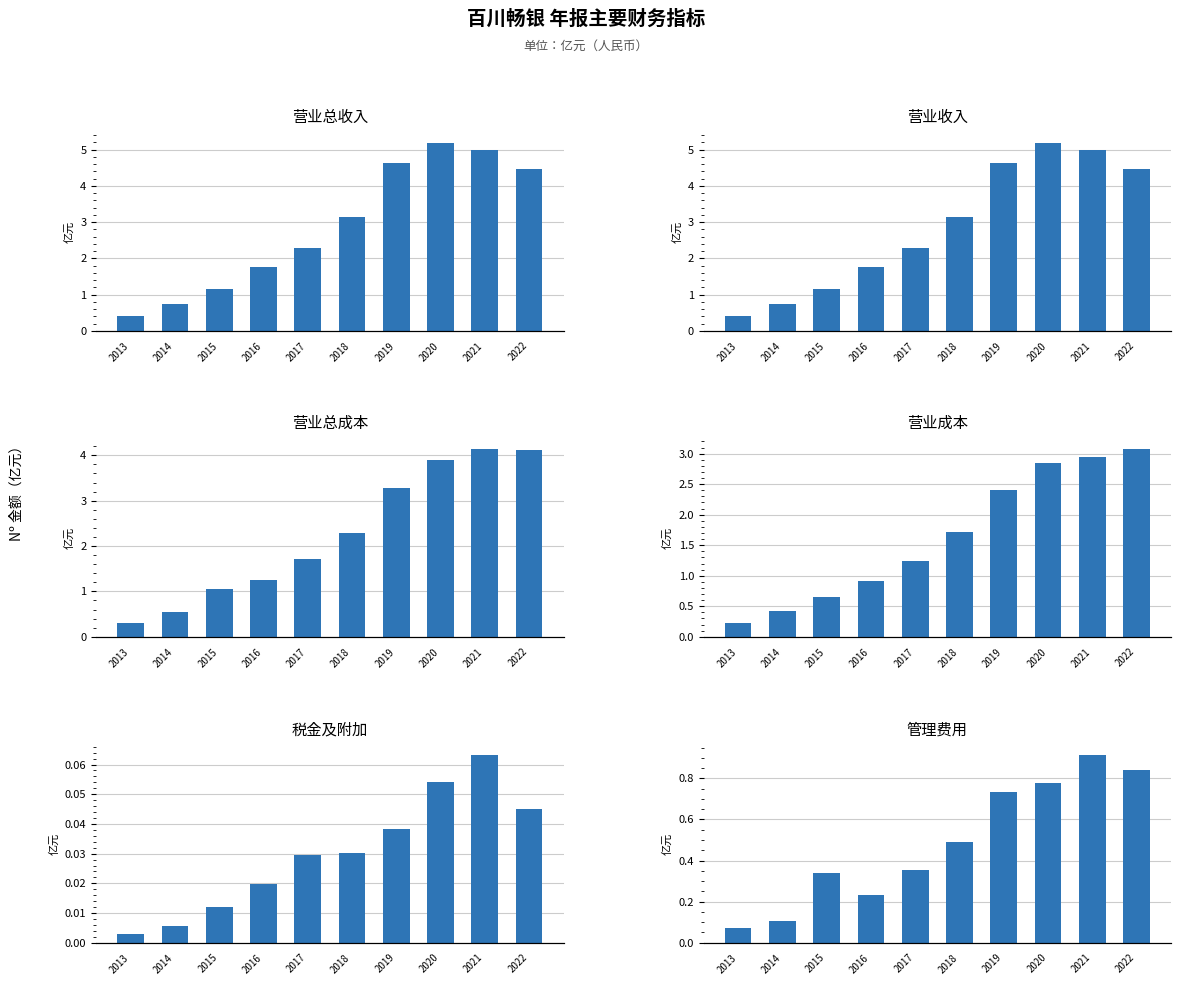

Reading left to right, list all the values displayed in this chart.

营业总收入: 2013=0.4	2014=0.7	2015=1.2	2016=1.8	2017=2.3	2018=3.1	2019=4.6	2020=5.2	2021=5.0	2022=4.4
营业收入: 2013=0.4	2014=0.7	2015=1.2	2016=1.8	2017=2.3	2018=3.1	2019=4.6	2020=5.2	2021=5.0	2022=4.4
营业总成本: 2013=0.3	2014=0.5	2015=1.1	2016=1.2	2017=1.7	2018=2.3	2019=3.3	2020=3.9	2021=4.1	2022=4.1
营业成本: 2013=0.2	2014=0.4	2015=0.7	2016=0.9	2017=1.2	2018=1.7	2019=2.4	2020=2.8	2021=2.9	2022=3.1
税金及附加: 2013=0.0	2014=0.0	2015=0.0	2016=0.0	2017=0.0	2018=0.0	2019=0.0	2020=0.1	2021=0.1	2022=0.0
管理费用: 2013=0.1	2014=0.1	2015=0.3	2016=0.2	2017=0.4	2018=0.5	2019=0.7	2020=0.8	2021=0.9	2022=0.8